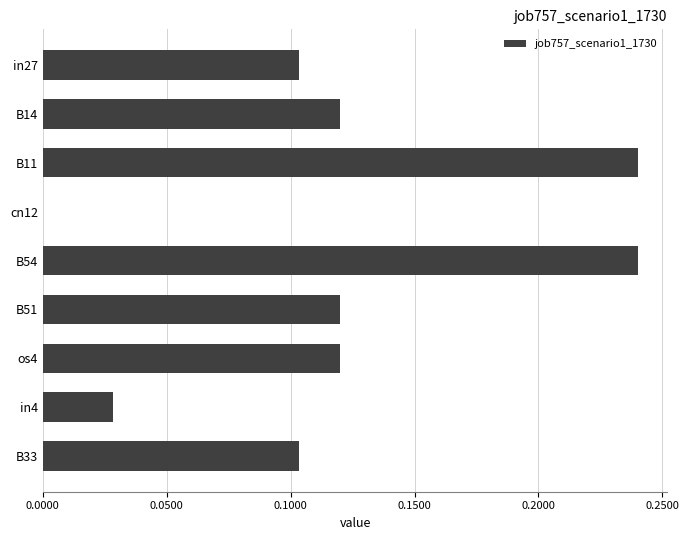

What is the sum of all values?

1.1